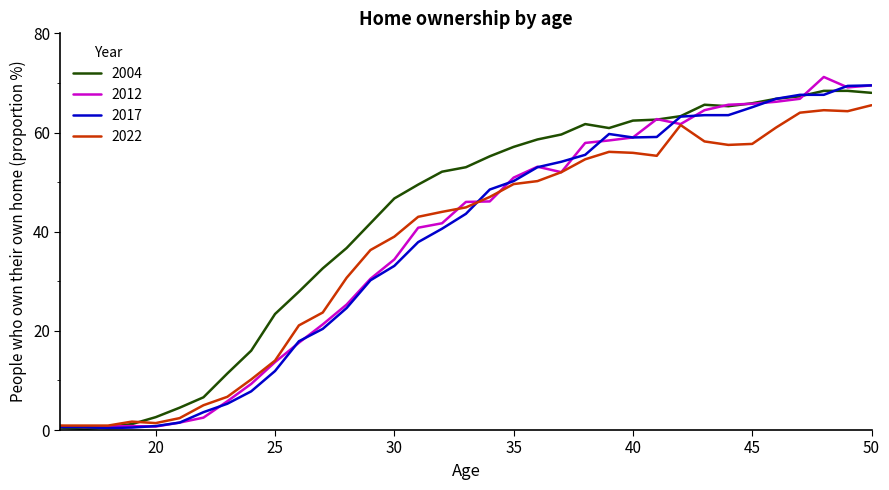

What is the difference between the second highest and minimum values in the 2012 series?

68.9